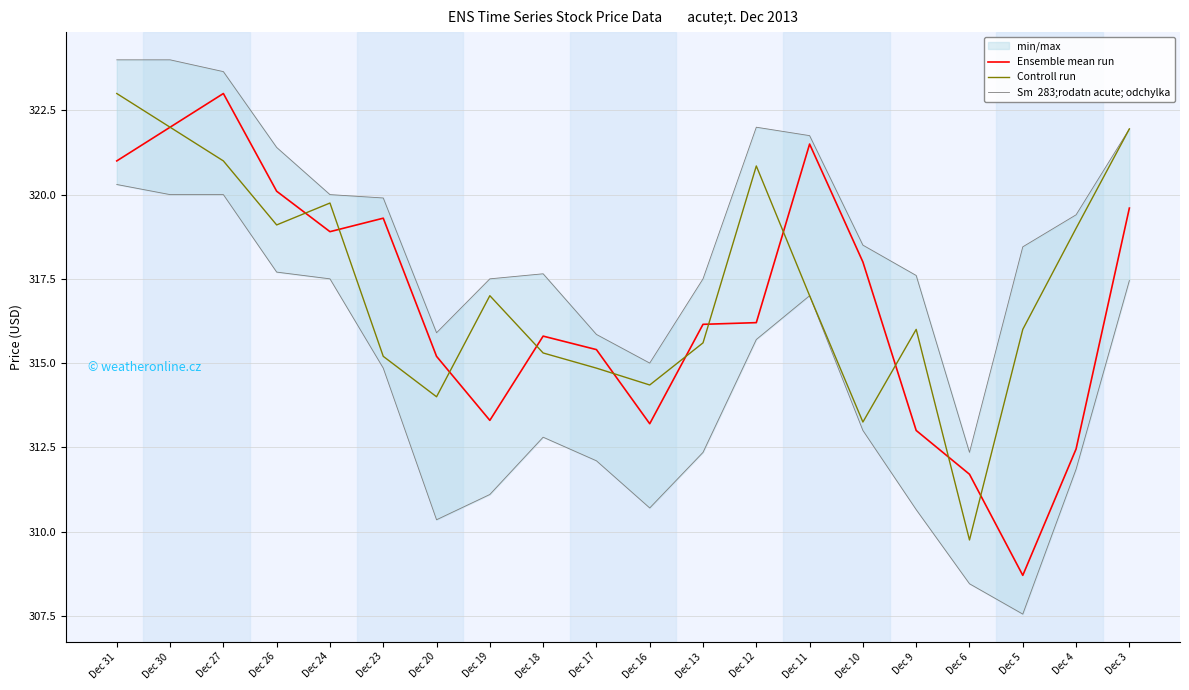

Is it true that Ensemble mean run equals 315.2 at Dec 20?

True